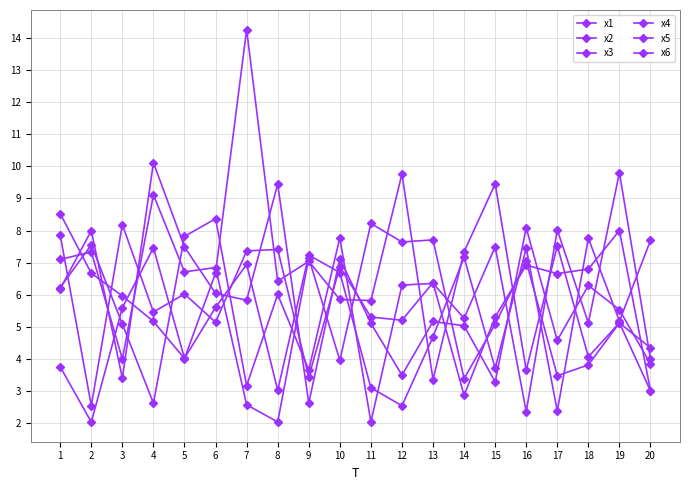

How many data points in x4 are above 6?

10